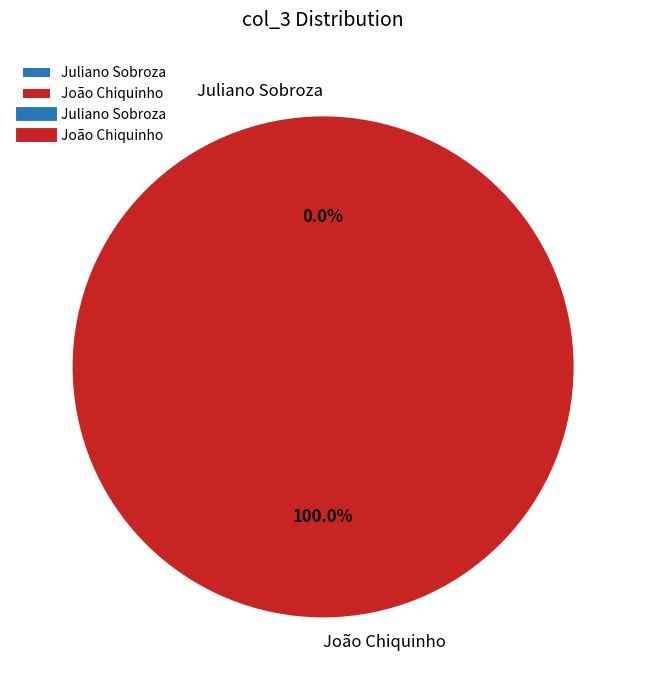

Combined, what portion of the pie is Juliano Sobroza and João Chiquinho?

100.0%